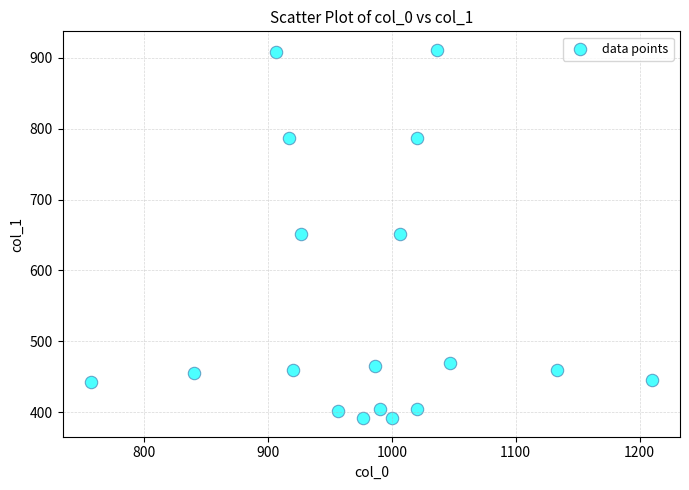

How many points are shown in the scatter plot?

18